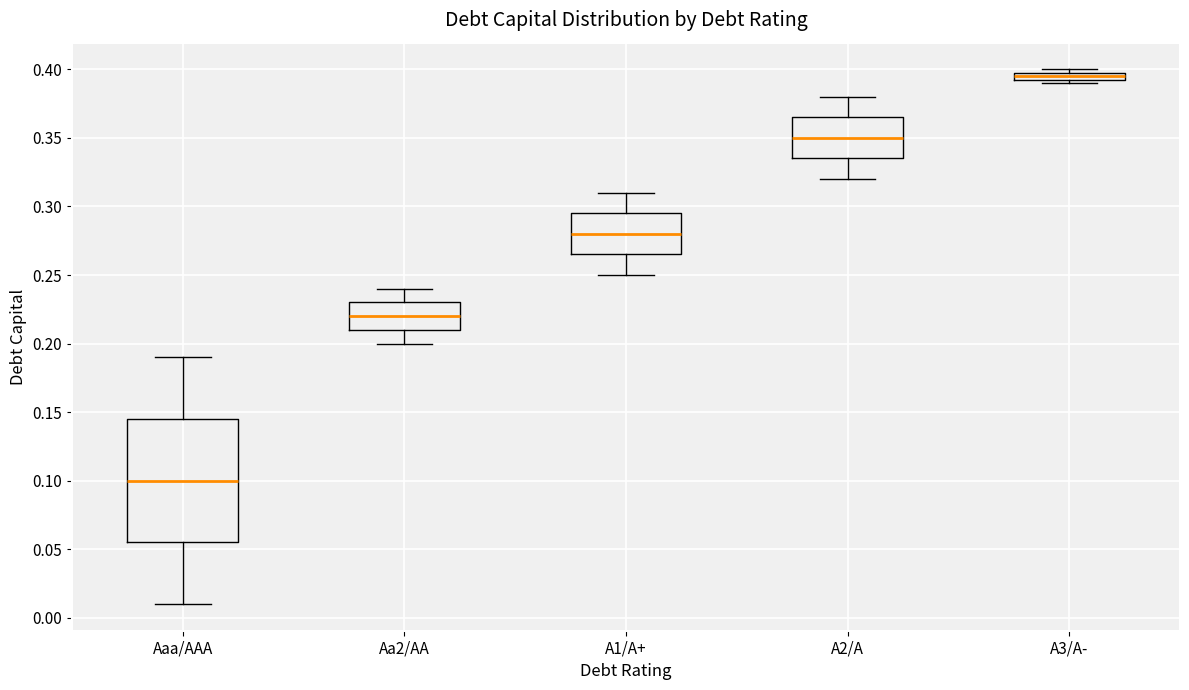

Where is the lower edge of the box for Aa2/AA on the y-axis? The values are not printed on the chart, so give them approximately, as read against the axis.

0.210